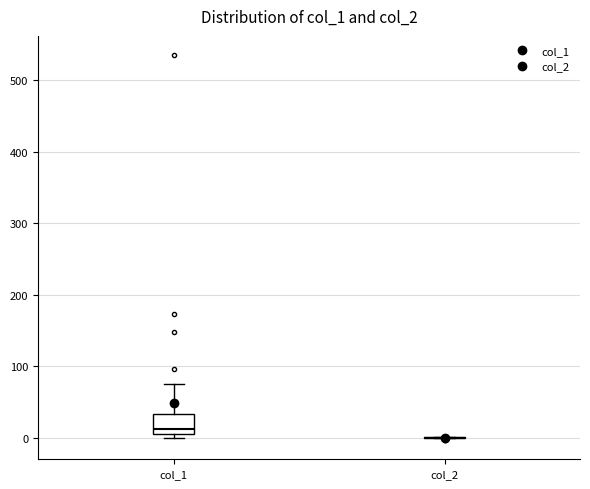

Reading left to right, read every box against the y-axis: the position of its median line, the range the box covers, and the ends of its whiskers. The values are not printed on the chart, so give them approximately, as read against the axis.

col_1: median 10 (just above the box's lower edge), box 10 to 30, whiskers 0 to 80
col_2: box collapsed to a line at 0, whiskers 0 to 0